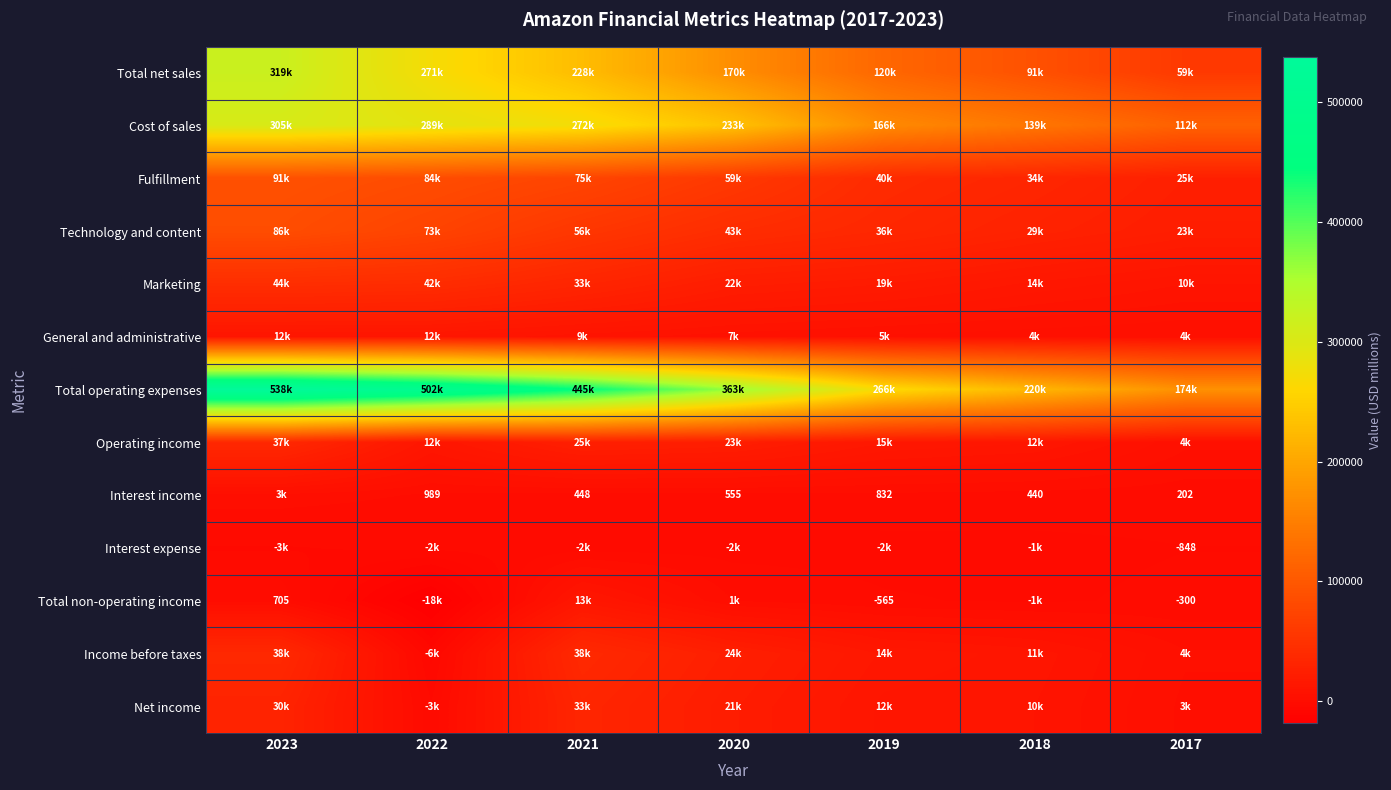

The value of Interest income at 2022 is 1322. True or false?

False